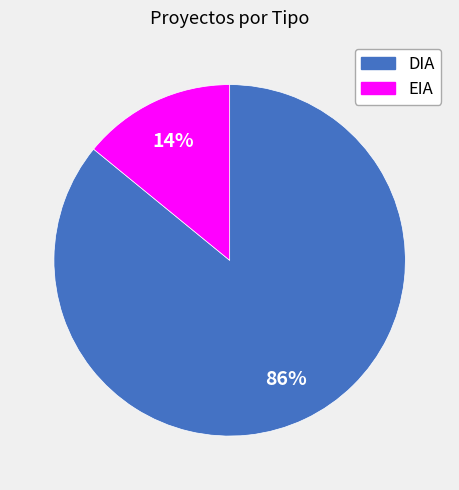

To the nearest percent, what is the average slice percentage?

50%